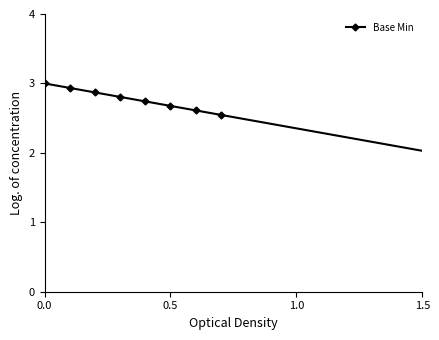

What is the difference between the second highest and minimum values?

2.1